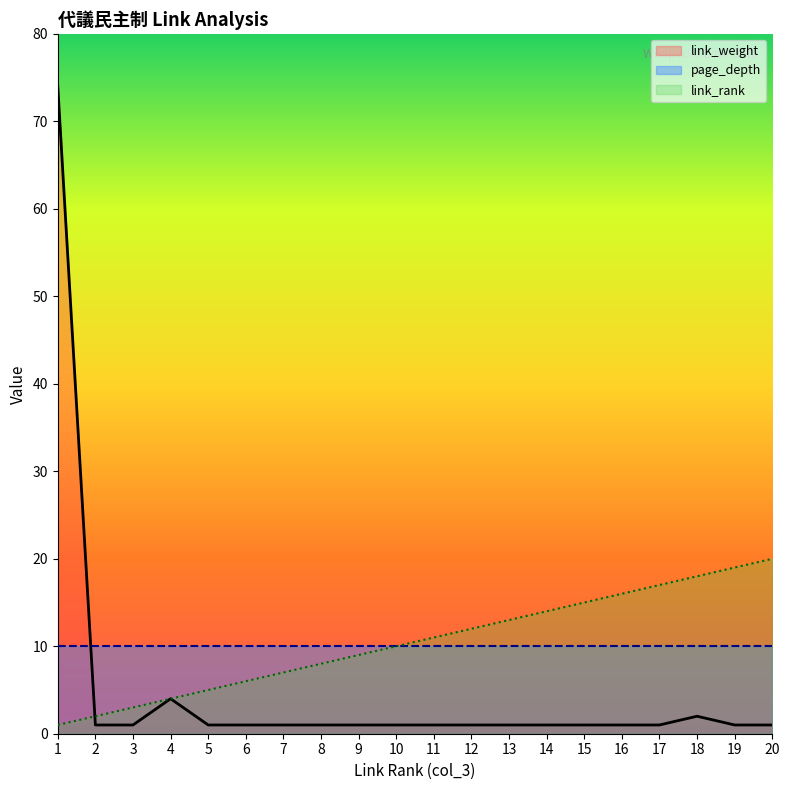

How many interior local peaks does the link_weight series have?

2